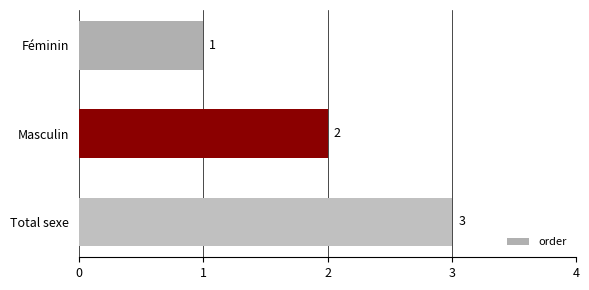

Which label corresponds to the largest value in the chart?

Total sexe